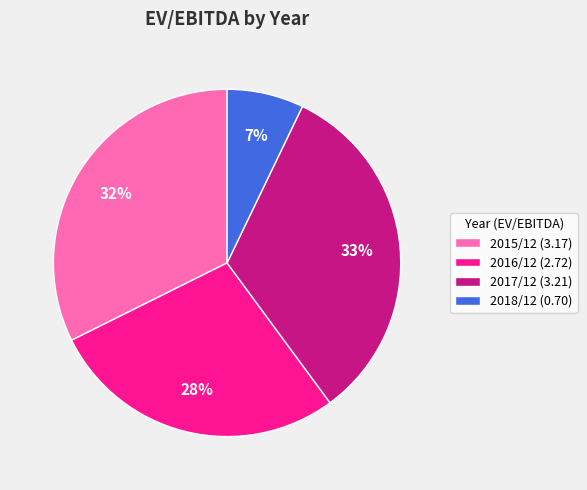

The 2017/12 (3.21) slice represents 19% of the pie. True or false?

False